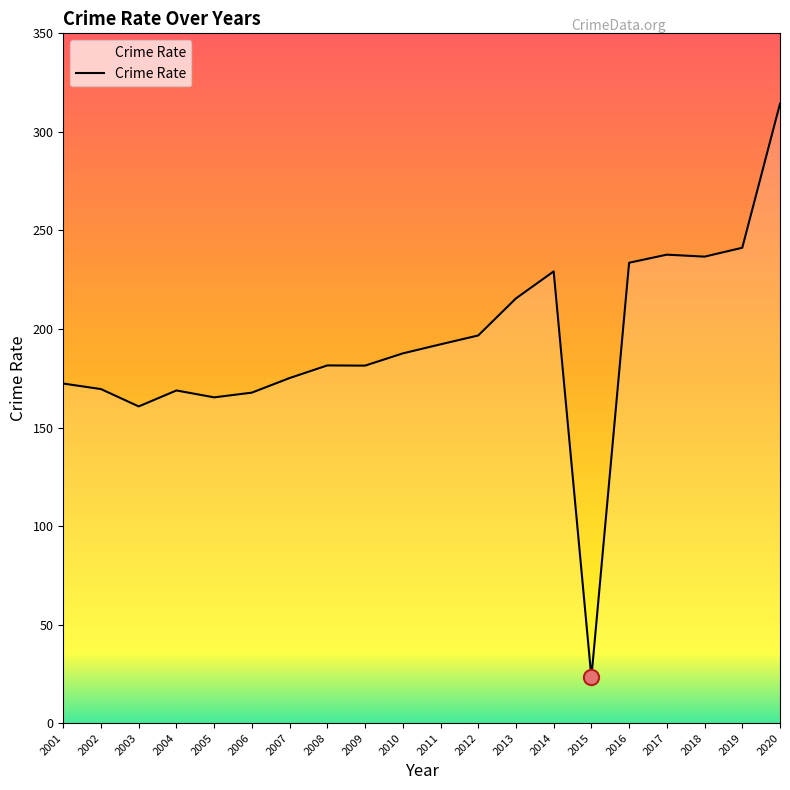

What is the change in value from 2003 to 2017?

+77.0